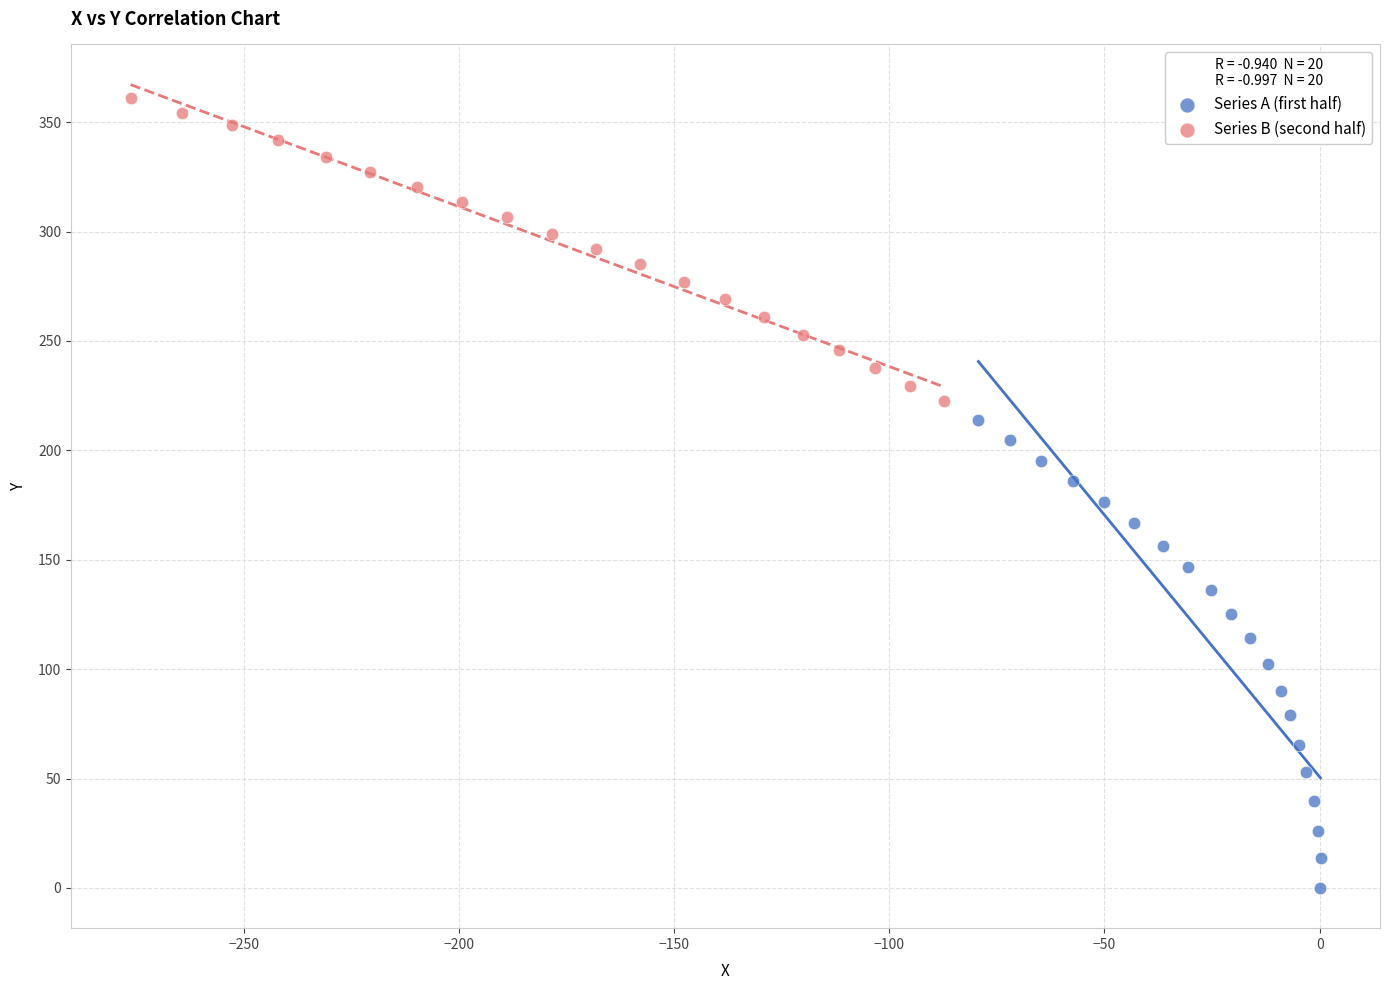

Which series reaches the maximum Y coordinate?

Series B (second half)